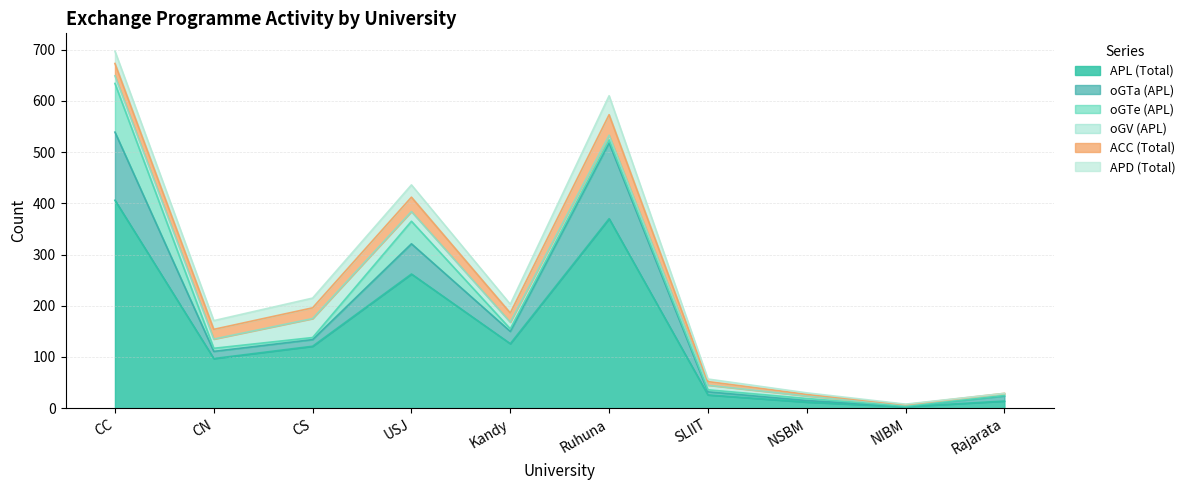

What is the label of the 2nd point from the left?

CN